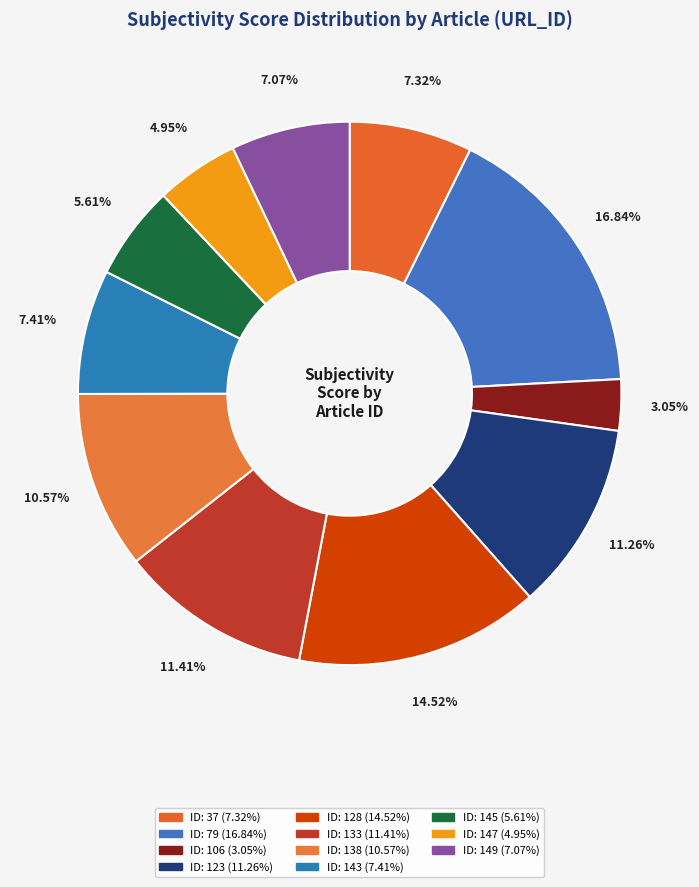

Which slice is the largest?

79